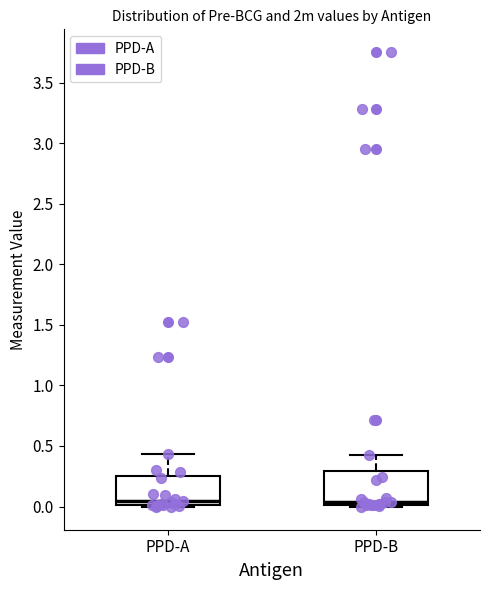

Reading left to right, transcribe this box plot: for each box, give where its median line is, the range the box spans, and where its two whiskers end, as read against the y-axis. The values are not printed on the chart, so give them approximately, as read against the axis.

PPD-A: median 0.05, box 0.00 to 0.25, whiskers 0.00 (just below the box's lower edge) to 0.45
PPD-B: median 0.05, box 0.00 to 0.30, whiskers 0.00 (just below the box's lower edge) to 0.45